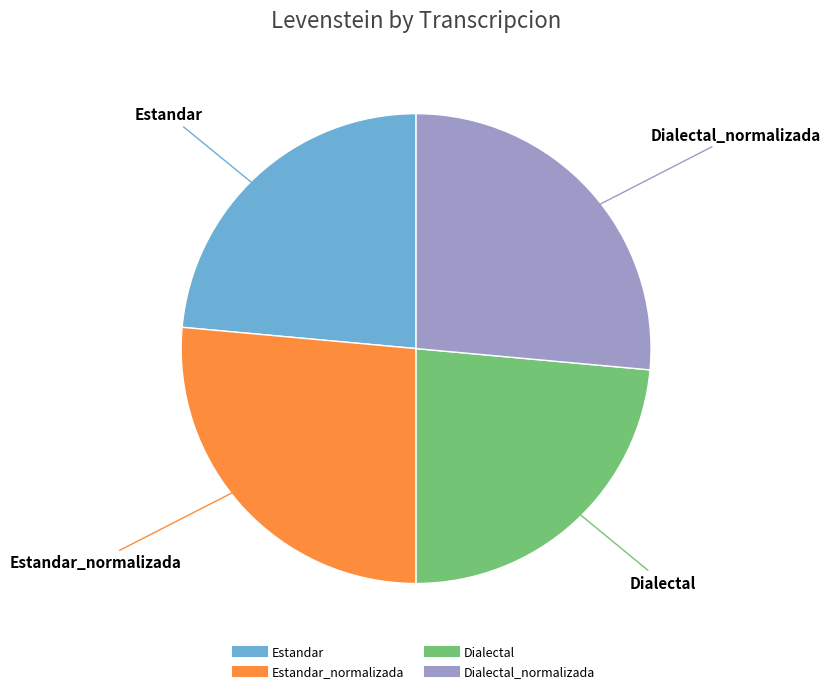

Does any single category account for the majority?

No